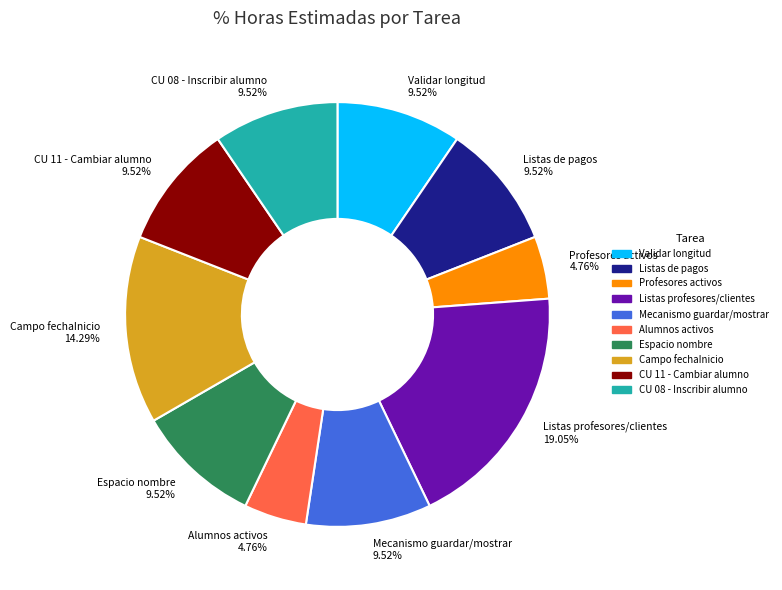

How many slices are in this pie chart?

10